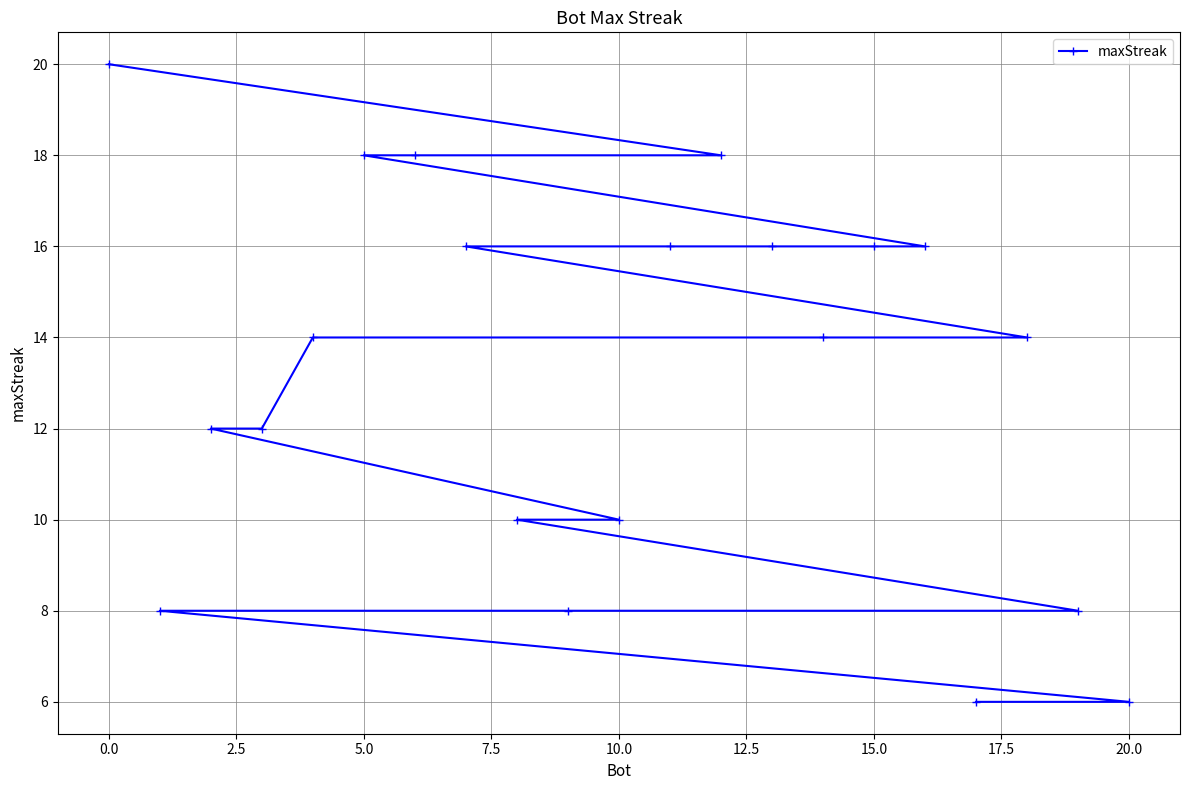

How many data points are less than 14?

9